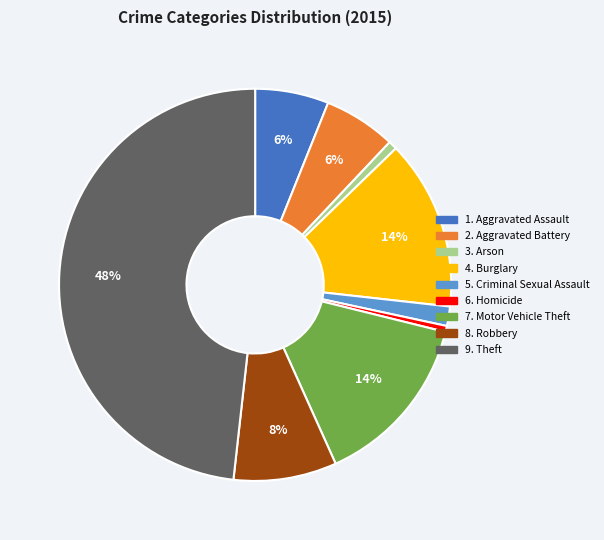

To the nearest percent, what is the difference between the largest and smallest slice percentages?

48%